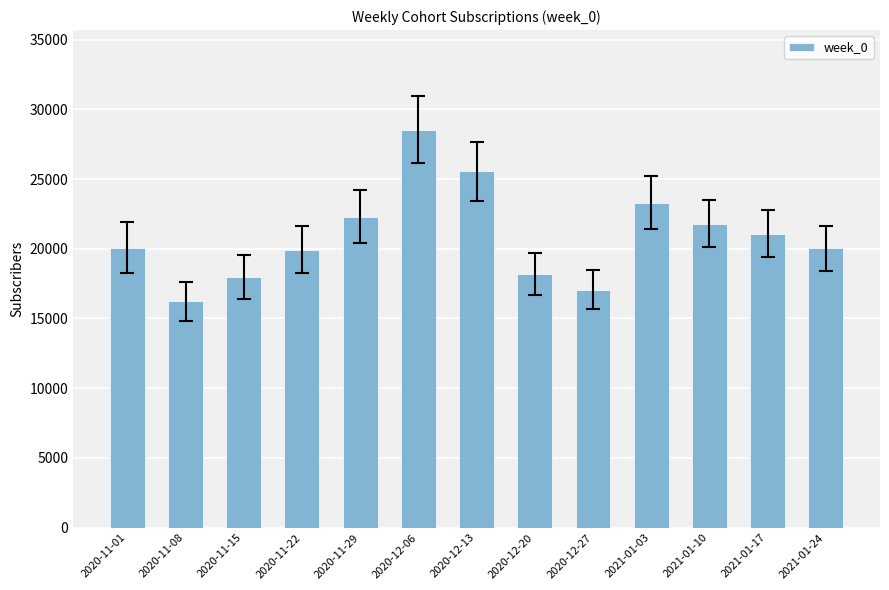

At which label is the value closest to 22399?

2020-11-29